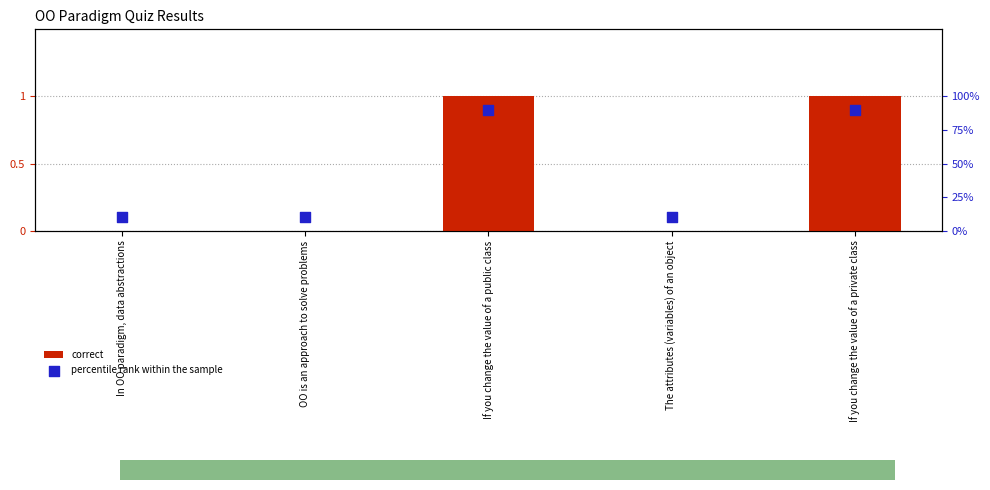

What are all the series names shown in the legend?

correct, percentile rank within the sample